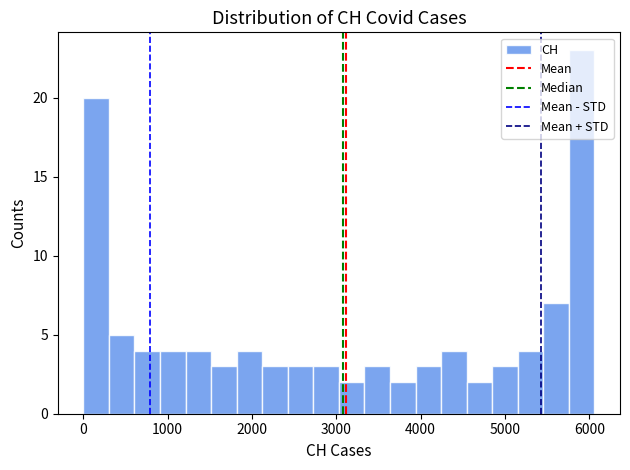

Read against the x-axis, roughly where is the centre of the tallest bar?

5900